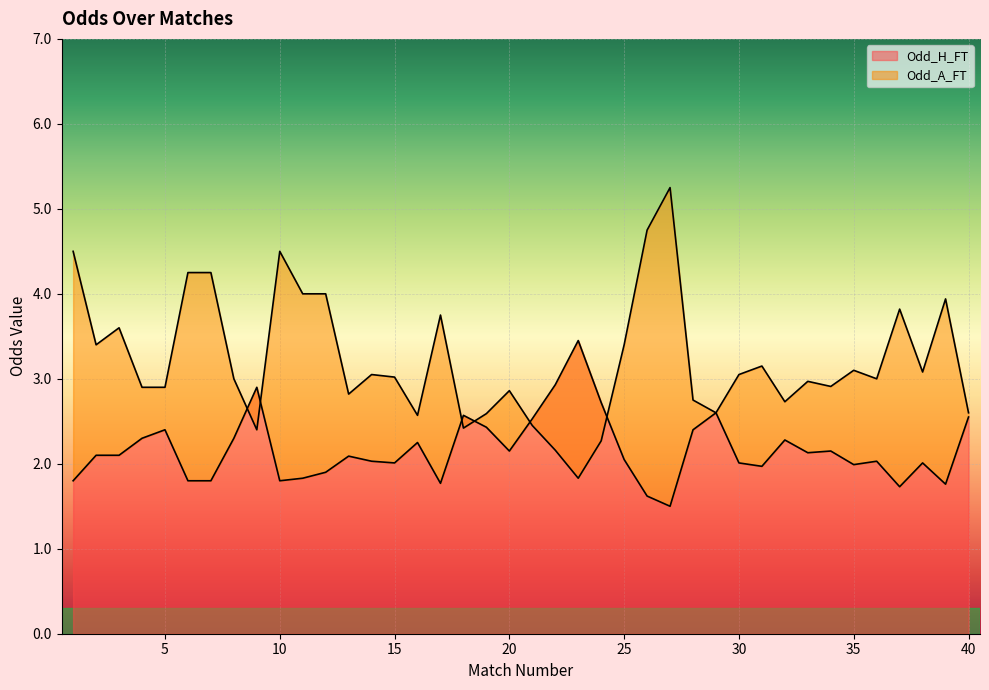

What is the approximate value of Odd_A_FT at 31?

3.1